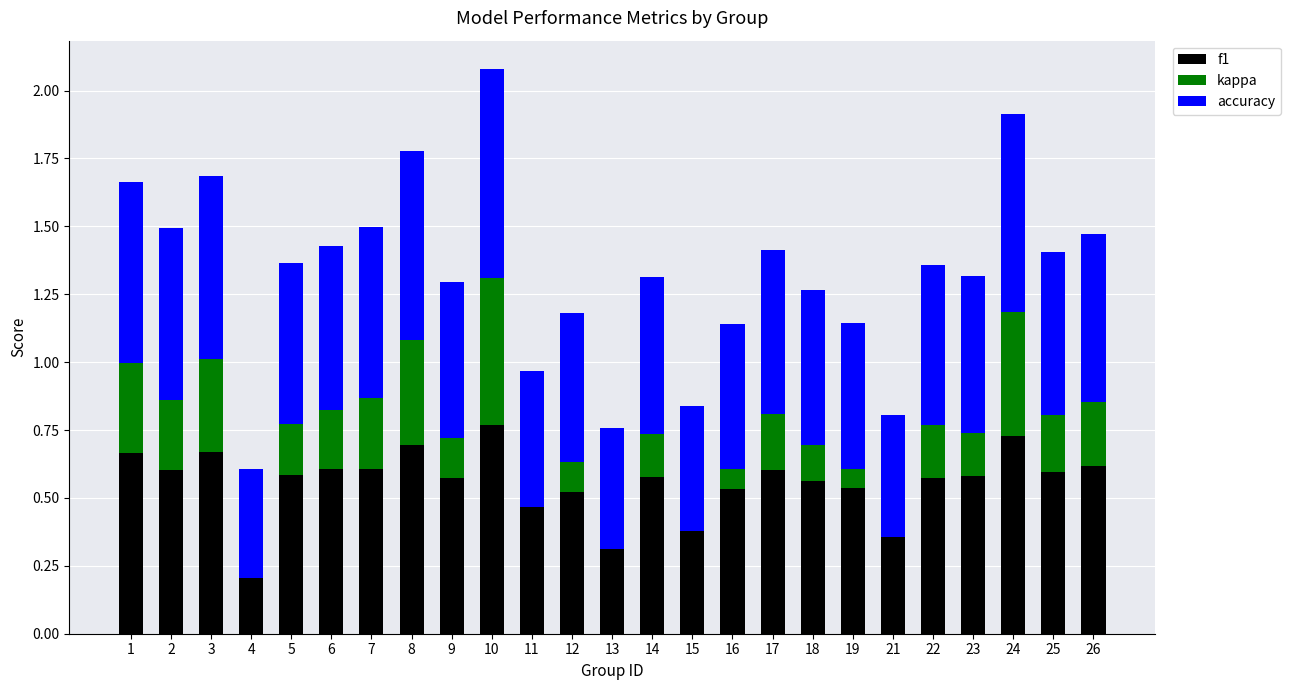

Which series has the largest total across all categories?

accuracy